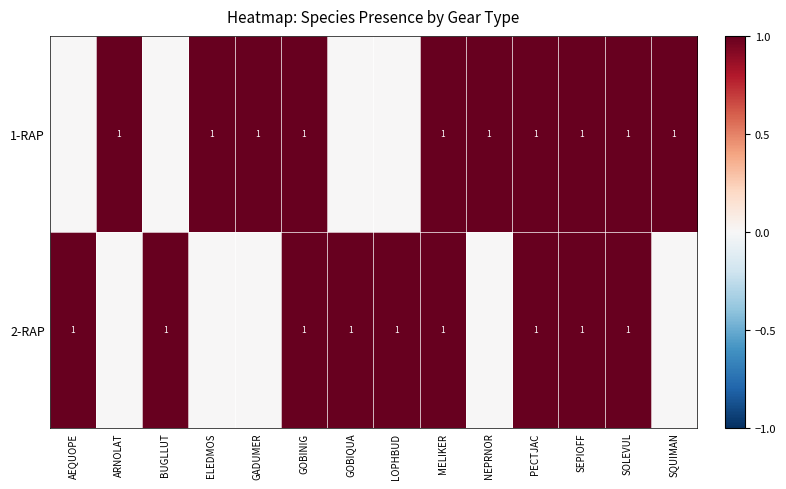

The value of 2-RAP at GOBIQUA is 1. True or false?

True